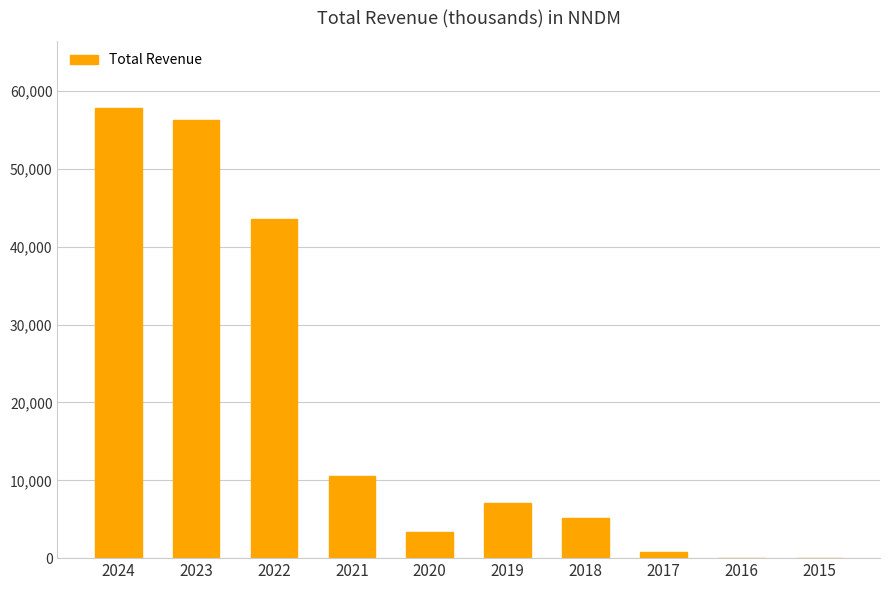

At which label is the value closest to 28900?

2022